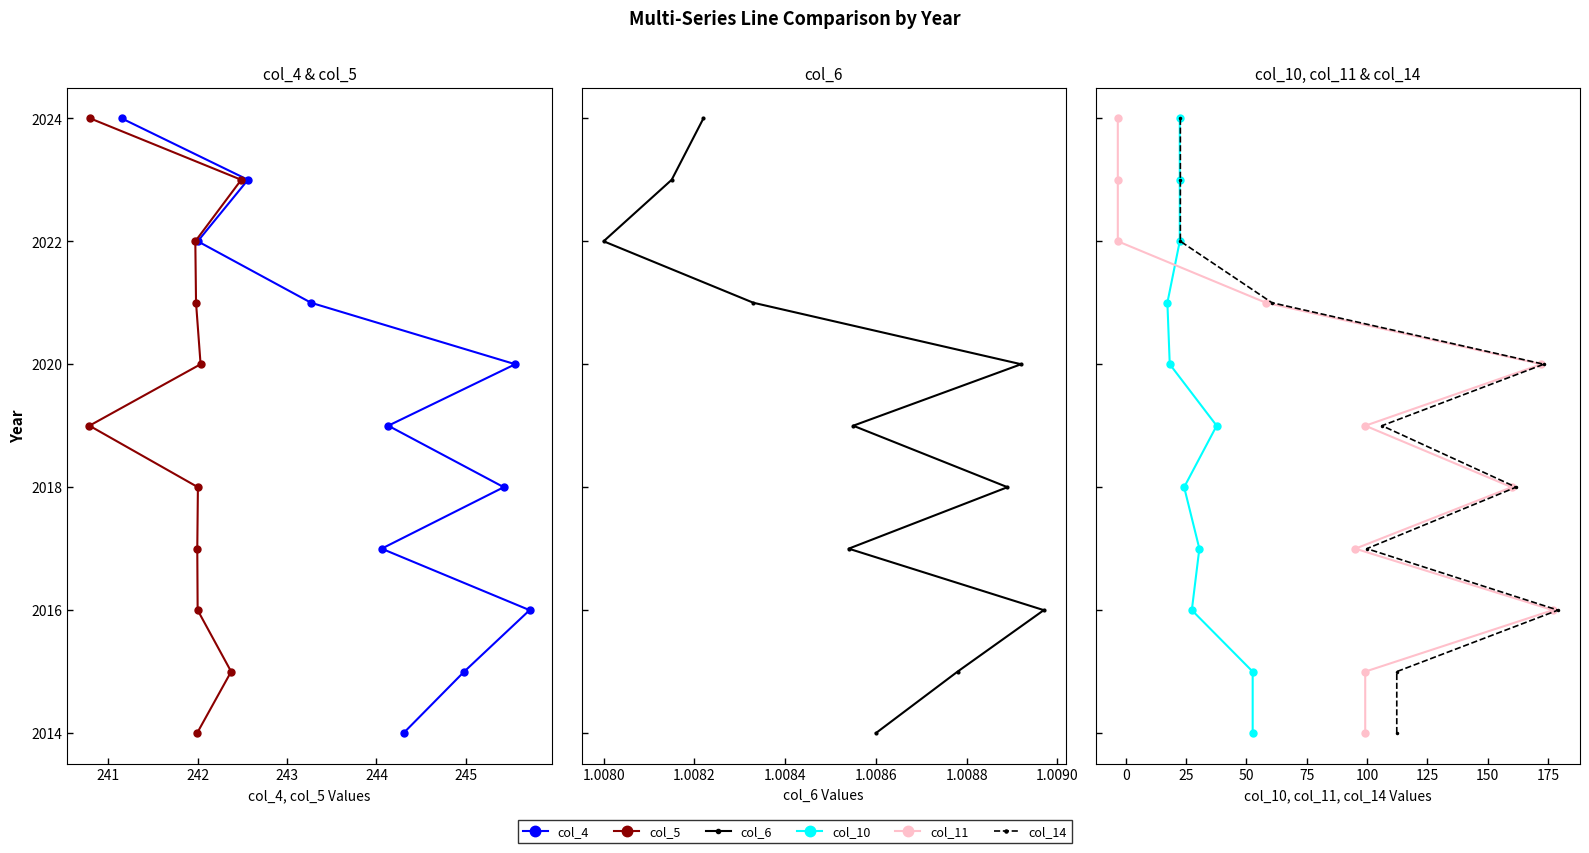

Is it true that col_4 equals 2870 at 242?

False